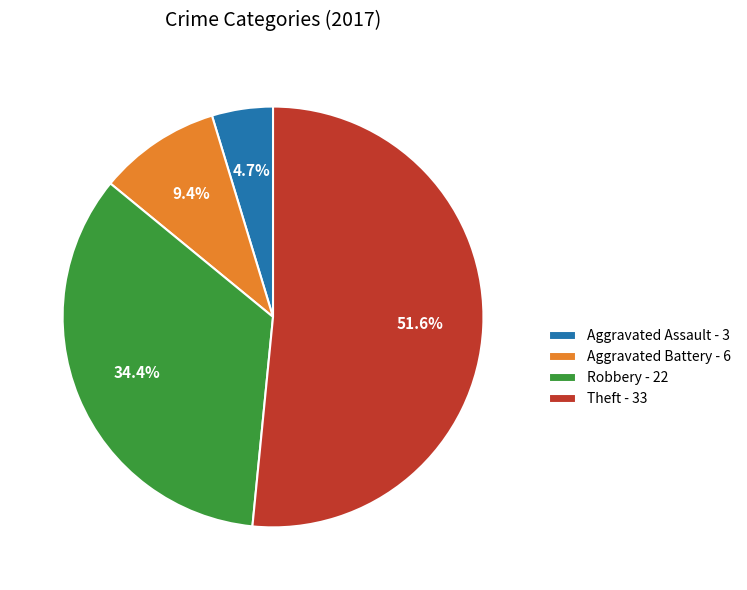

Which category has the smallest portion of the pie?

Aggravated Assault